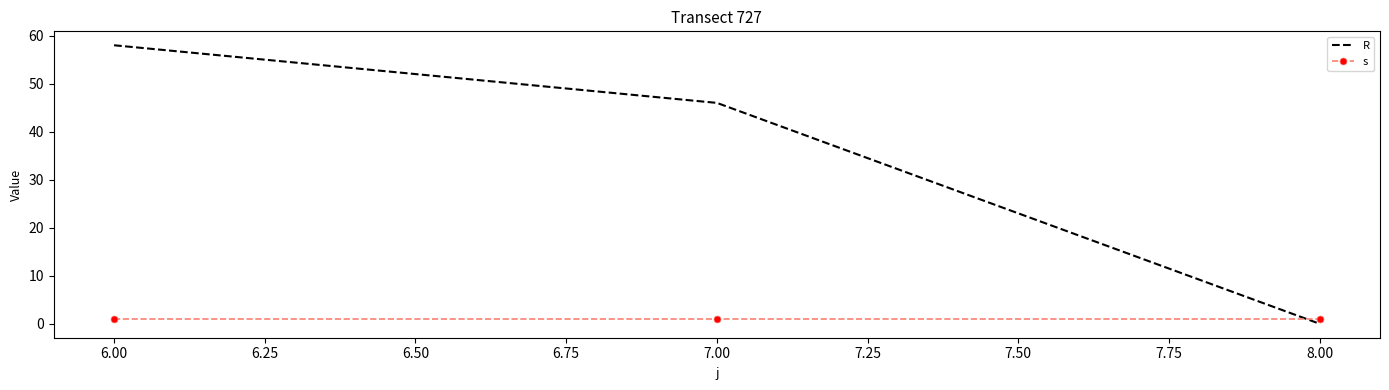

What is the difference between the second highest and minimum values in the R series?

46